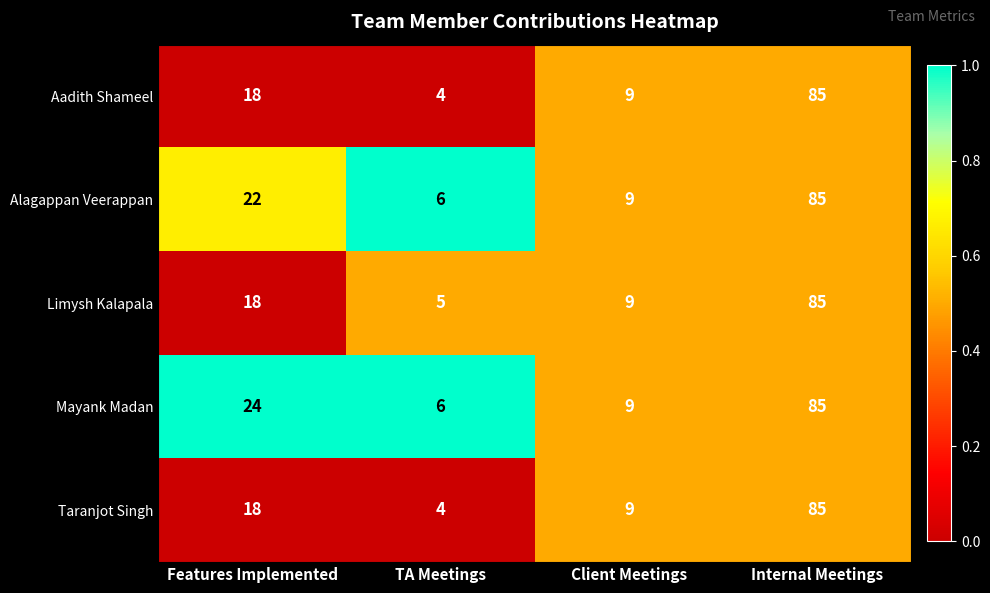

List the labels in order of Limysh Kalapala value, largest first.

Internal Meetings, Features Implemented, Client Meetings, TA Meetings